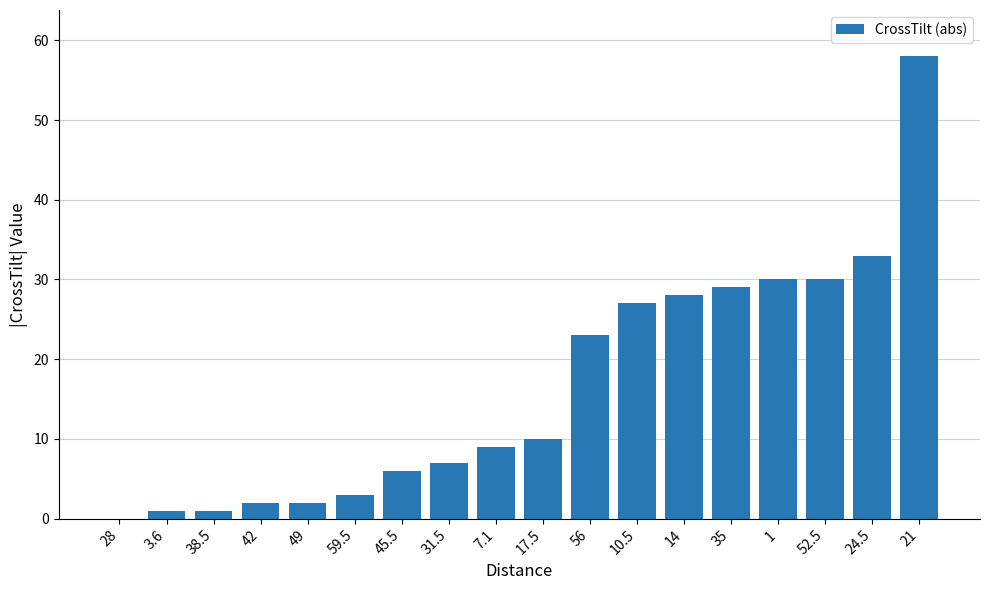

Approximately how many times larger is the value at 10.5 compared to 56?

1.2